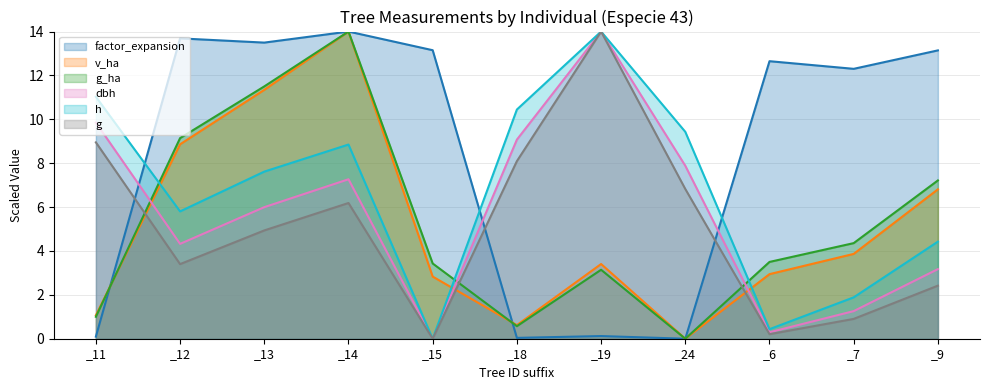

How many data points in g are above 4?

6